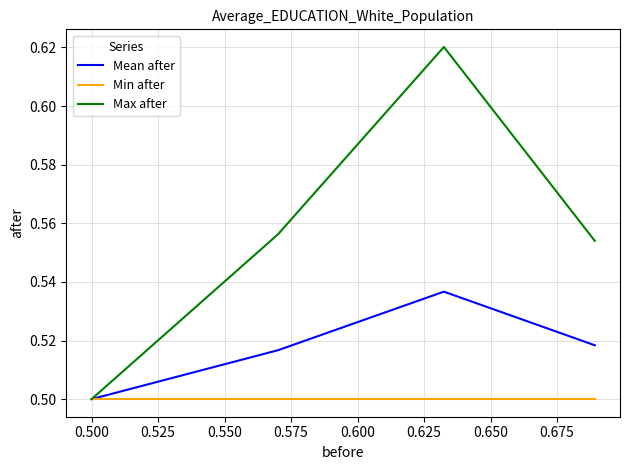

Which series has the largest total across all categories?

Max after